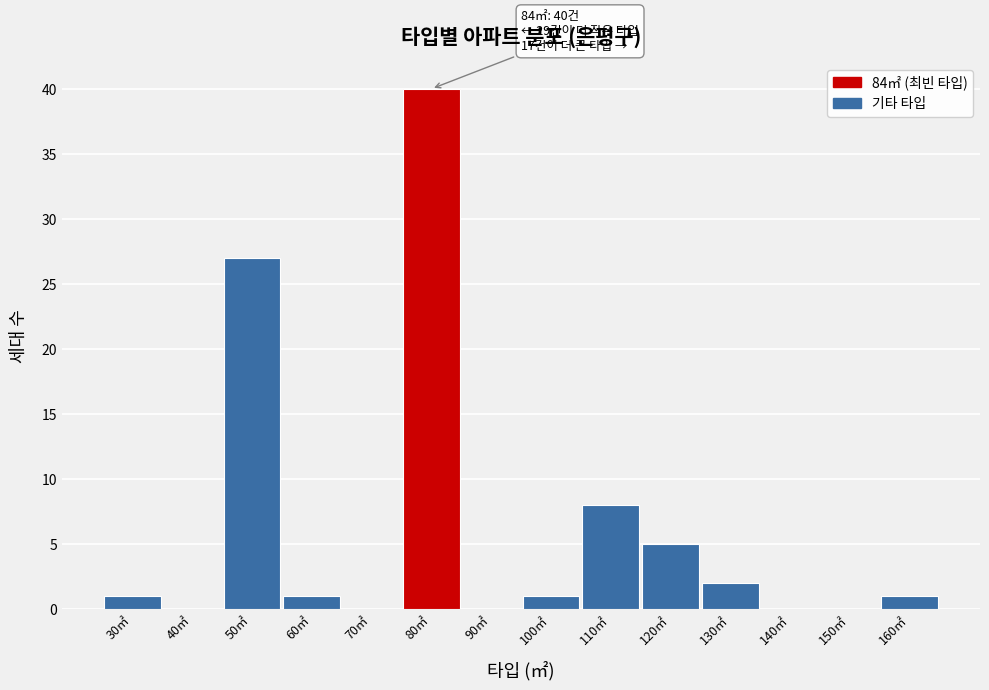

Reading right to left, extract all data points from this chart.

160㎡=1	150㎡=0	140㎡=0	130㎡=2	120㎡=5	110㎡=8	100㎡=1	90㎡=0	80㎡=40	70㎡=0	60㎡=1	50㎡=27	40㎡=0	30㎡=1